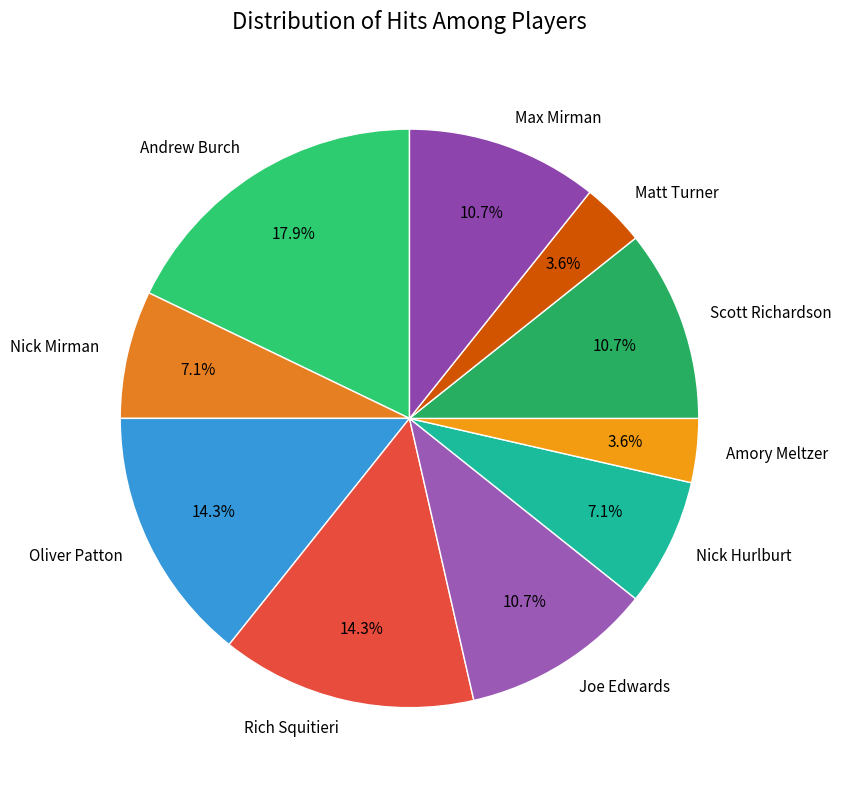

The Nick Mirman slice represents 7% of the pie. True or false?

True